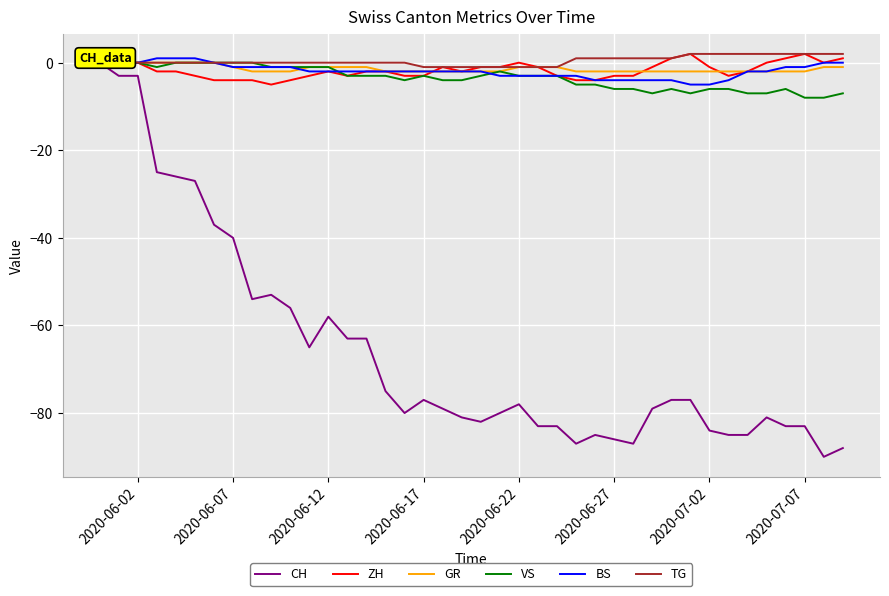

At how many categories does at least one series exceed -61?

40